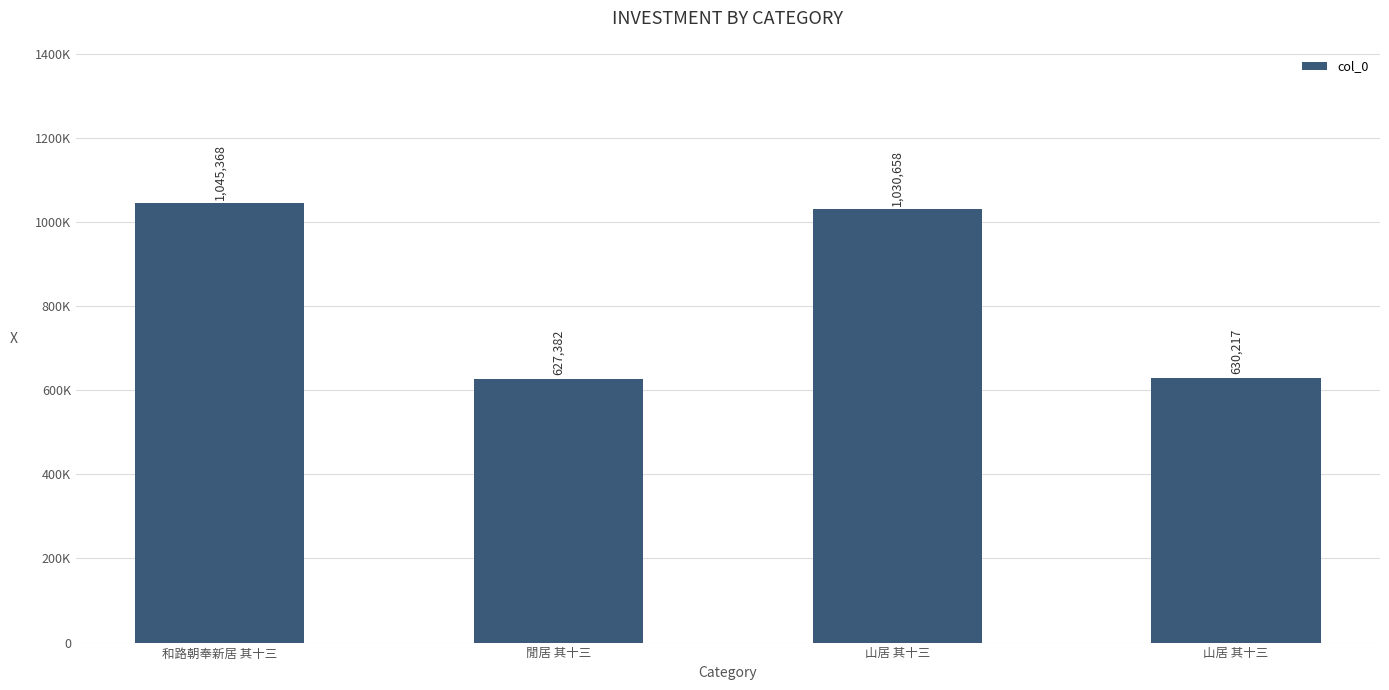

Rank the categories by value from lowest to highest.

閒居 其十三, 山居 其十三, 山居 其十三, 和路朝奉新居 其十三